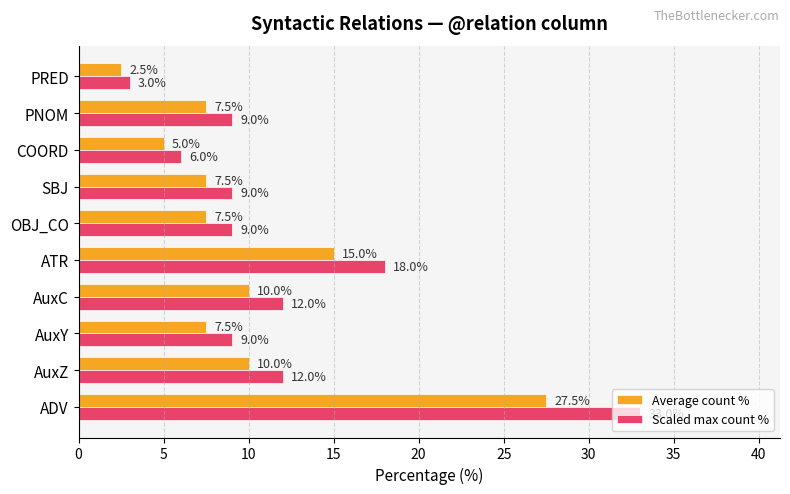

Rank the series by their average value, from lowest to highest.

Average count %, Scaled max count %